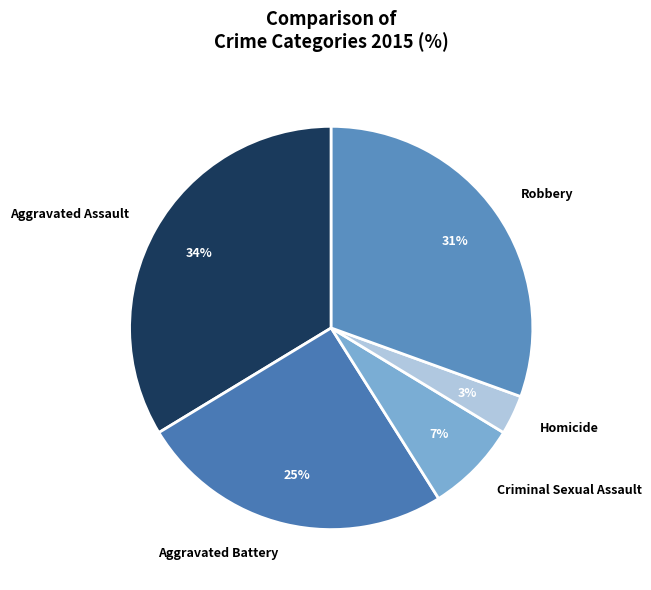

Rank the categories by value from lowest to highest.

Homicide, Criminal Sexual Assault, Aggravated Battery, Robbery, Aggravated Assault